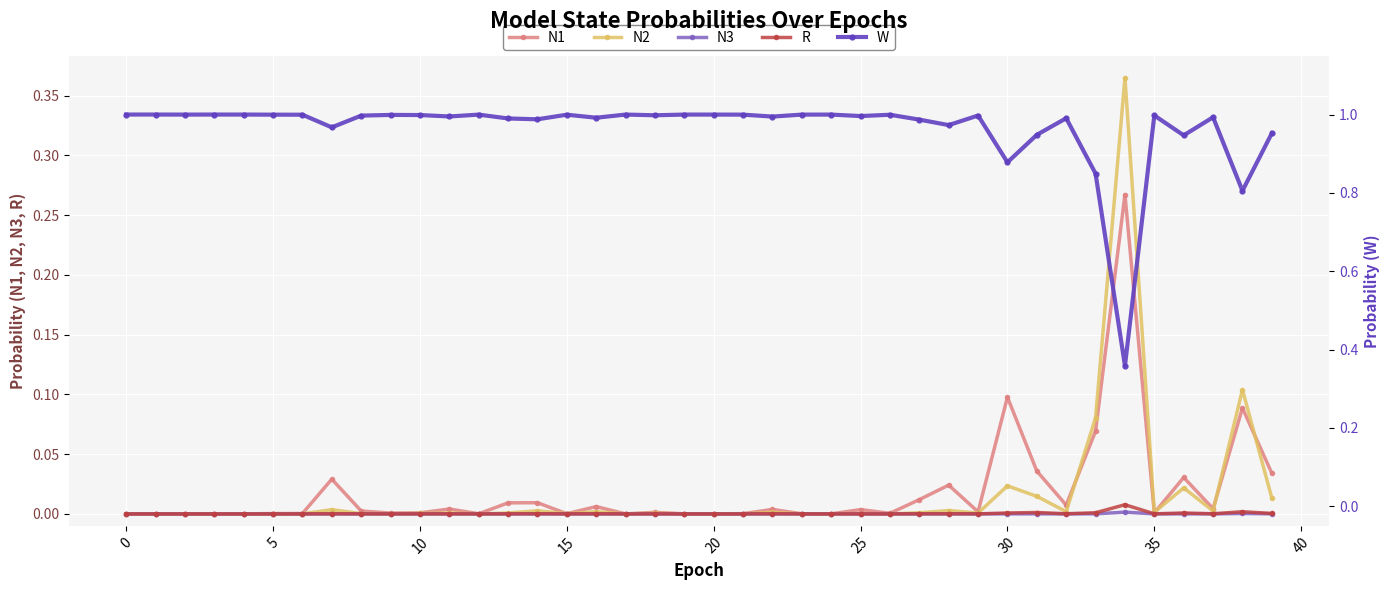

What is the label of the 24th point from the right?

16